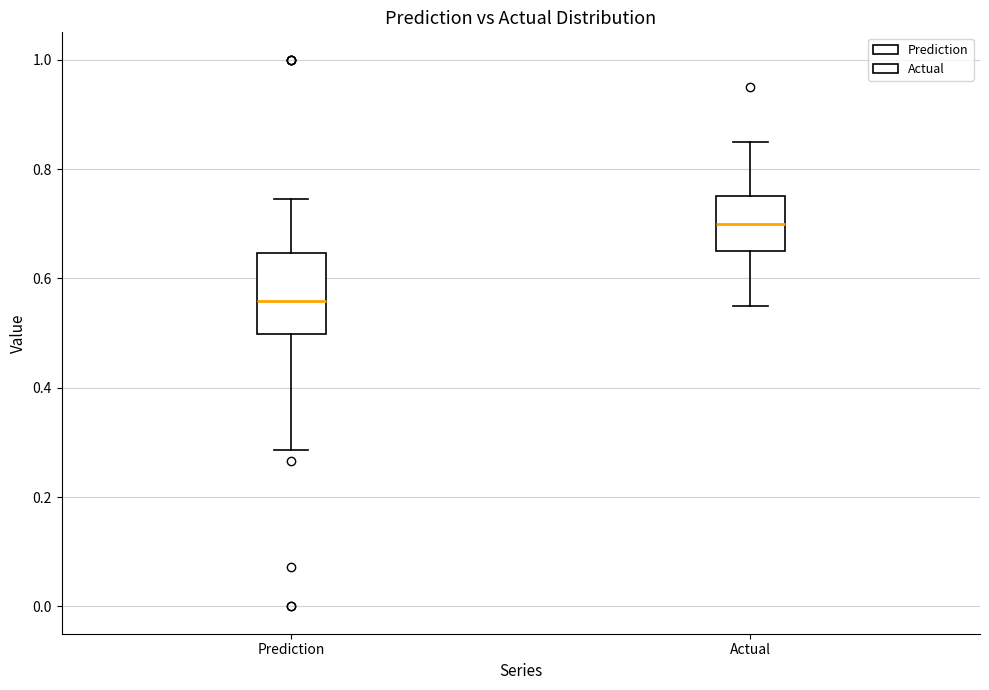

Reading left to right, read every box against the y-axis: the position of its median line, the range the box covers, and the ends of its whiskers. The values are not printed on the chart, so give them approximately, as read against the axis.

Prediction: median 0.56, box 0.50 to 0.64, whiskers 0.28 to 0.74
Actual: median 0.70, box 0.64 to 0.76, whiskers 0.56 to 0.86